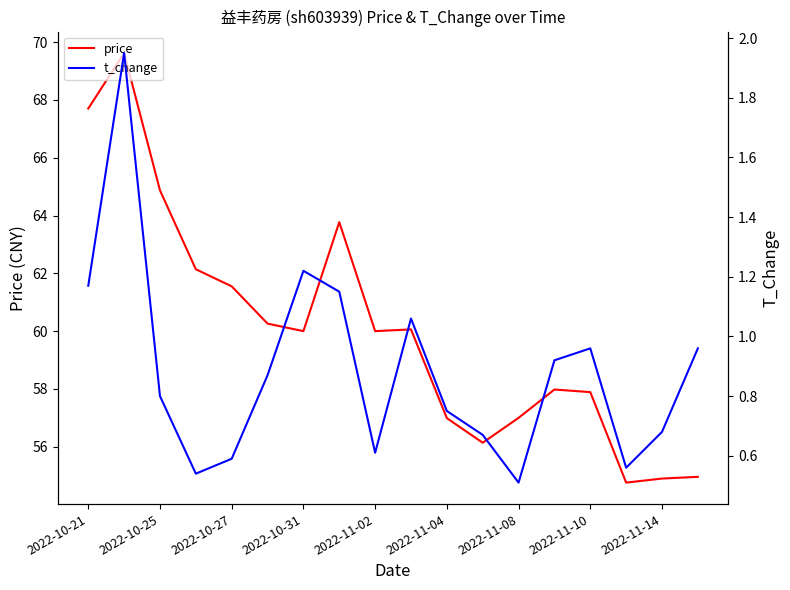

True or false: t_change has a value of 0.4 at 11.

False